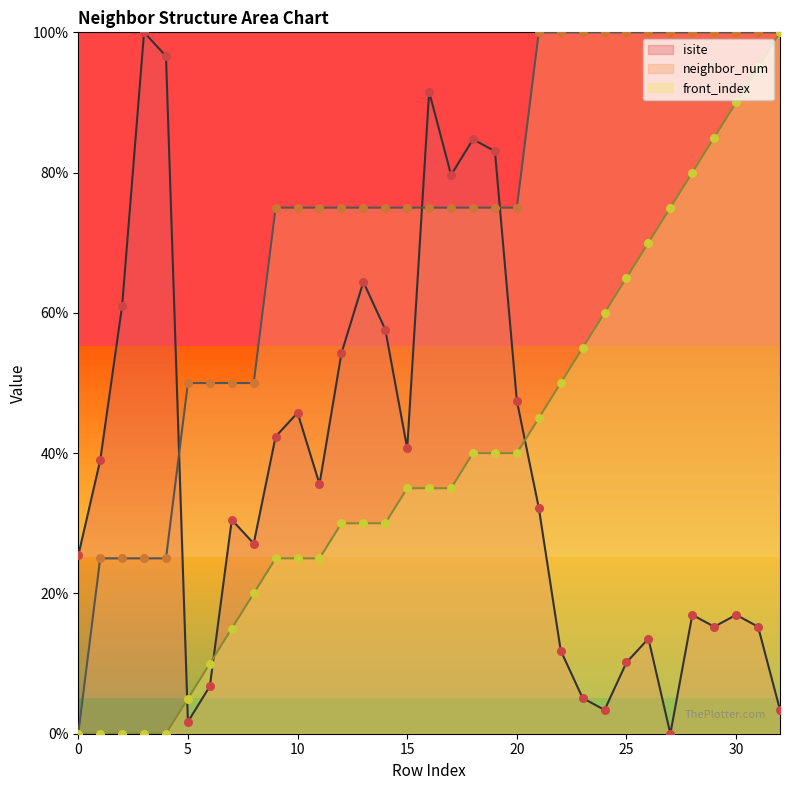

What is the total value across all series at 32?

203.4